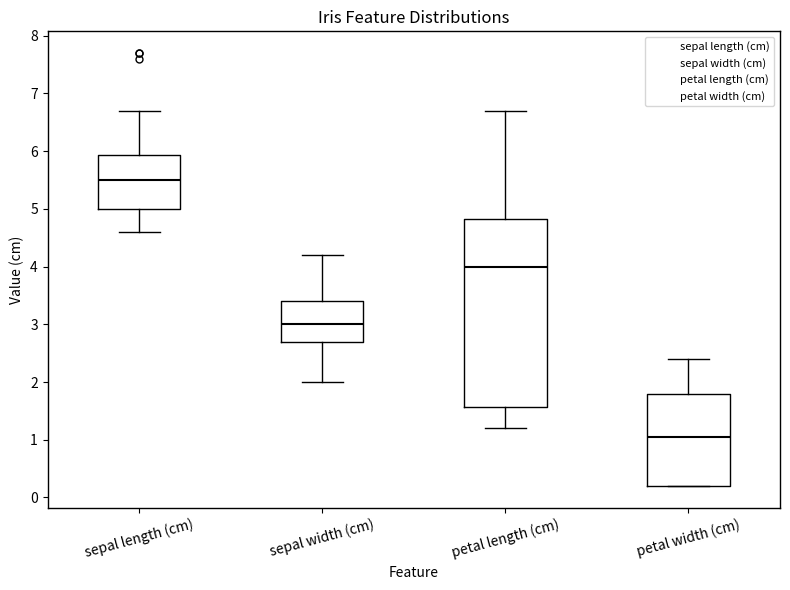

Reading left to right, read every box against the y-axis: the position of its median line, the range the box covers, and the ends of its whiskers. The values are not printed on the chart, so give them approximately, as read against the axis.

sepal length (cm): median 5.5, box 5.0 to 5.9, whiskers 4.6 to 6.7
sepal width (cm): median 3.0, box 2.7 to 3.4, whiskers 2.0 to 4.2
petal length (cm): median 4.0, box 1.6 to 4.8, whiskers 1.2 to 6.7
petal width (cm): median 1.1, box 0.2 to 1.8, whiskers 0.2 to 2.4